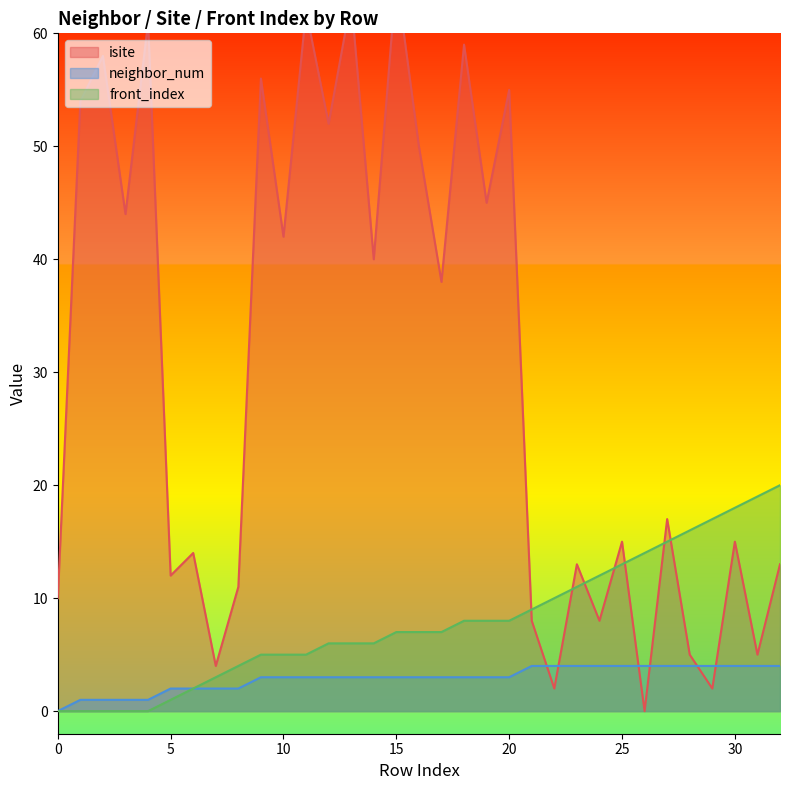

The isite series shows 55 at 20. True or false?

True